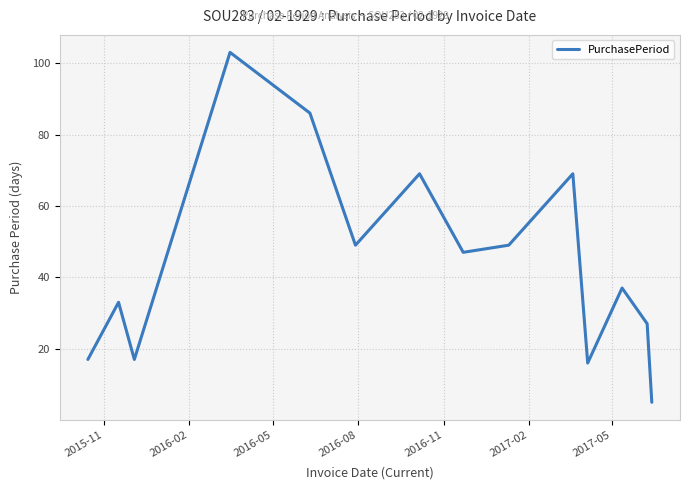

What is the difference between the maximum and minimum values?

98